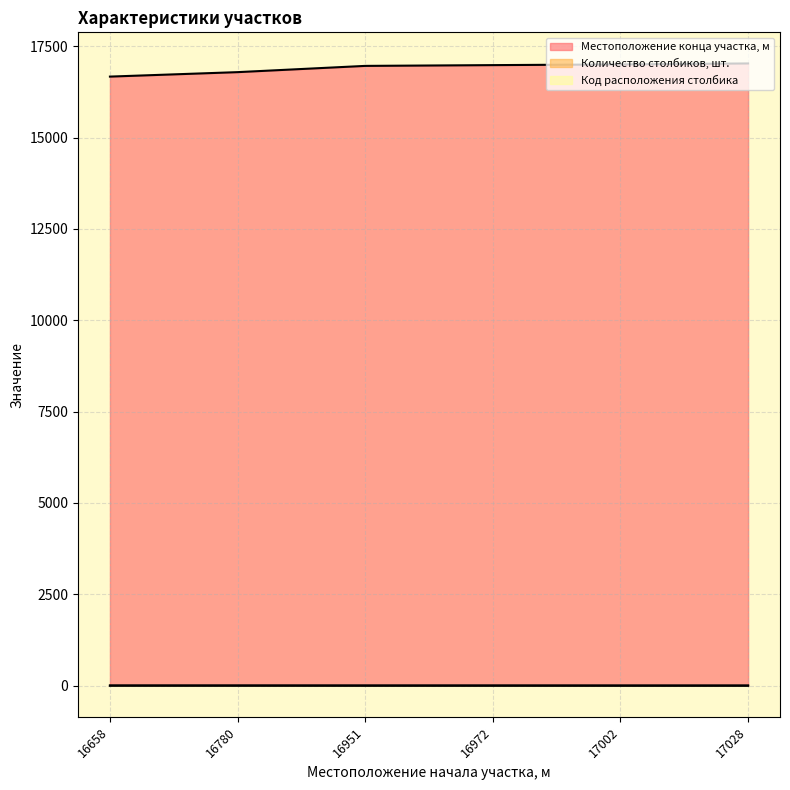

How many data points does each series have?

6